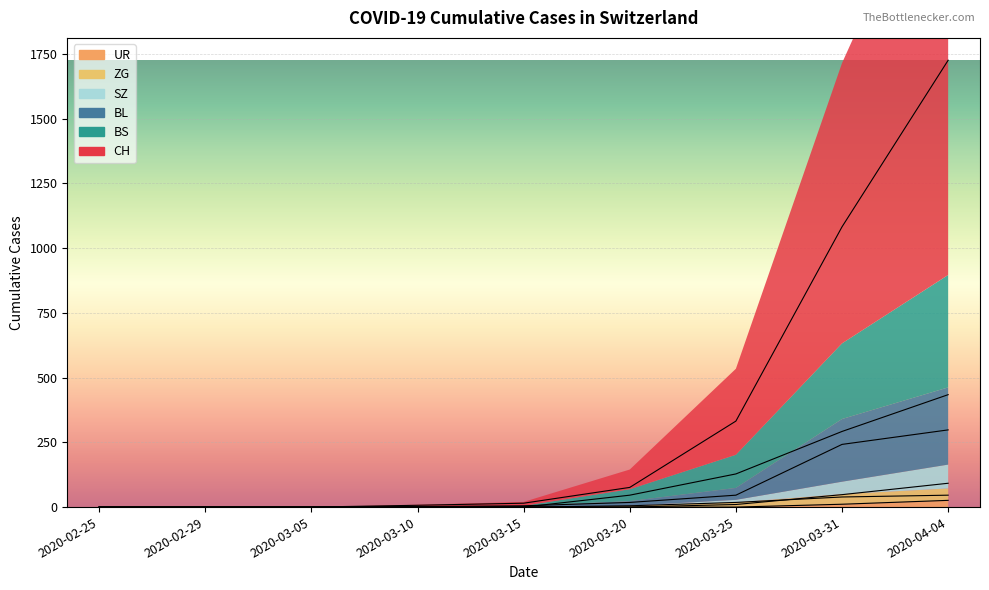

What position from the left is 2020-03-25?

7